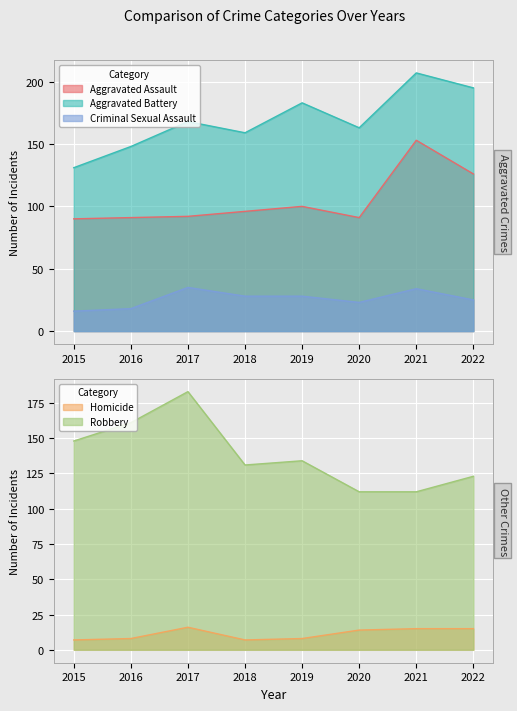

What is the highest value of the Robbery series?

183